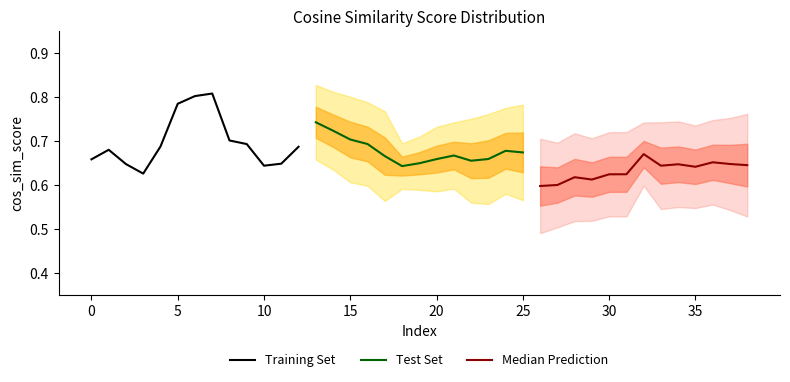

True or false: Test Set has a value of 1.3 at −5.

False